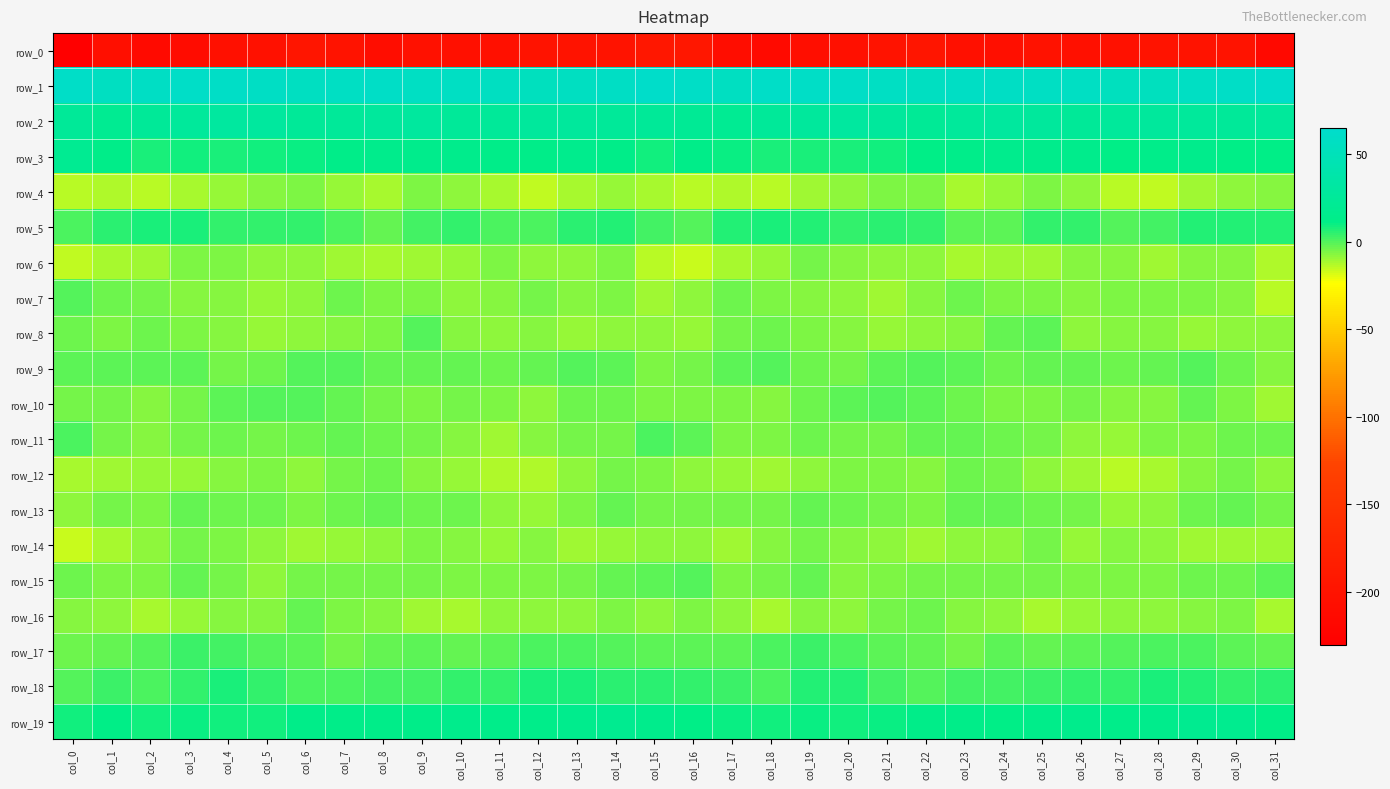

List the labels in order of row_3 value, largest first.

col_0, col_24, col_13, col_10, col_8, col_29, col_9, col_26, col_25, col_28, col_23, col_16, col_1, col_12, col_7, col_11, col_14, col_27, col_31, col_22, col_30, col_6, col_17, col_15, col_21, col_3, col_5, col_18, col_19, col_20, col_2, col_4